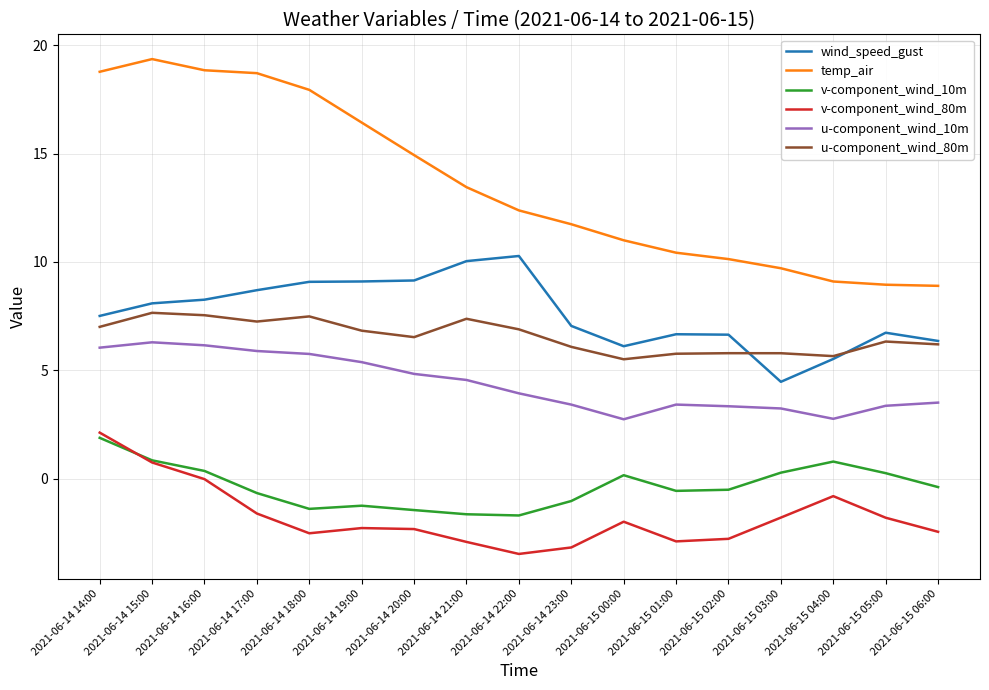

Does the chart have visible grid lines?

Yes